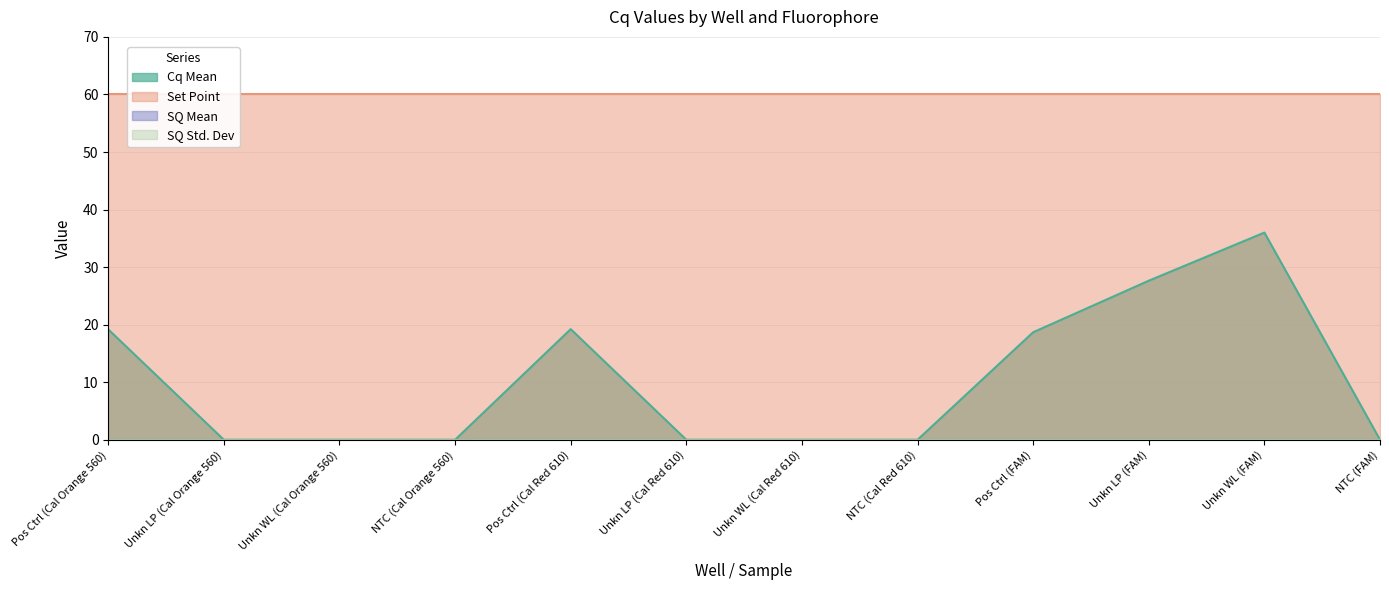

Which series has the largest range (max minus min)?

Cq Mean